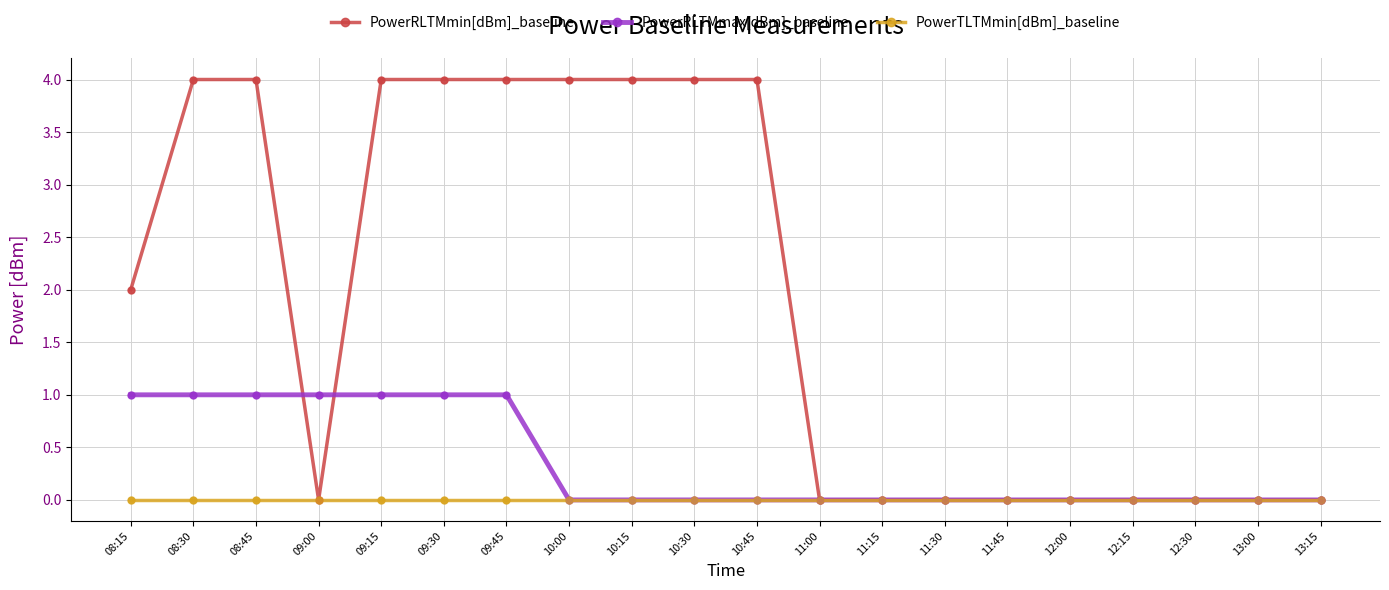

What are all the series names shown in the legend?

PowerRLTMmin[dBm]_baseline, PowerRLTMmax[dBm]_baseline, PowerTLTMmin[dBm]_baseline